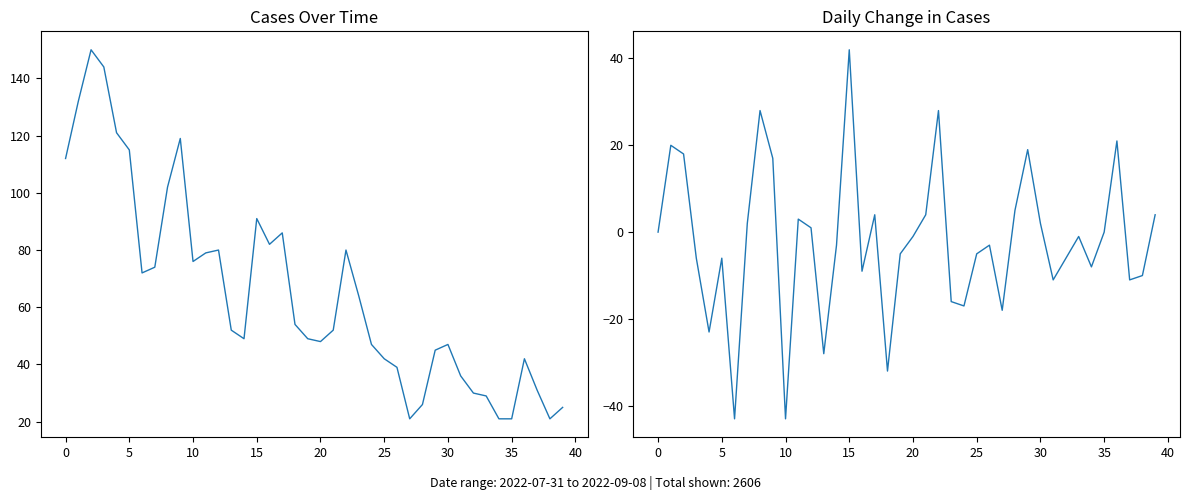

The Daily Change series shows -11 at 31. True or false?

True